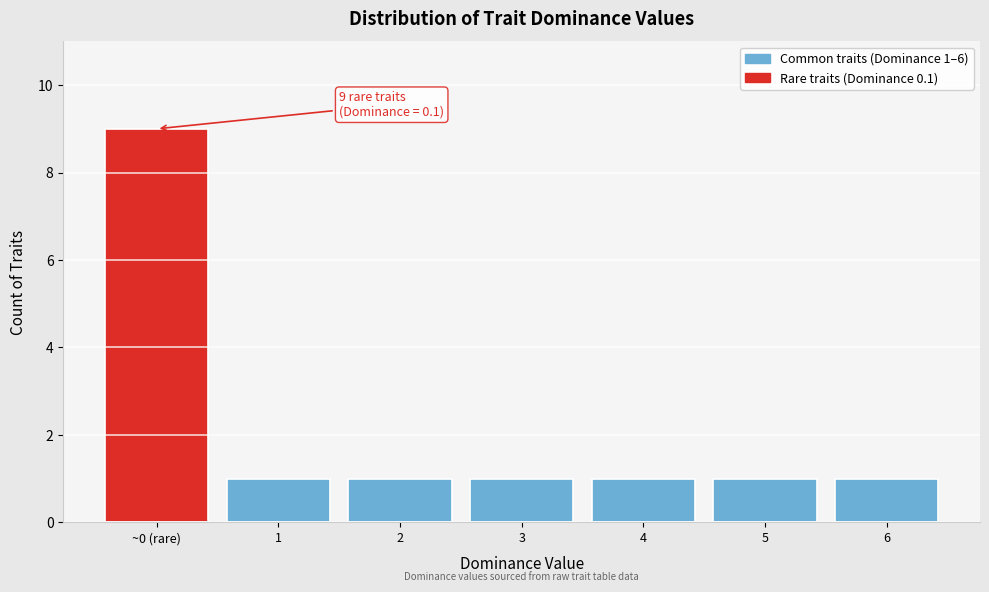

Reading left to right, transcribe all the data shown in this chart.

~0 (rare)=9	1=1	2=1	3=1	4=1	5=1	6=1